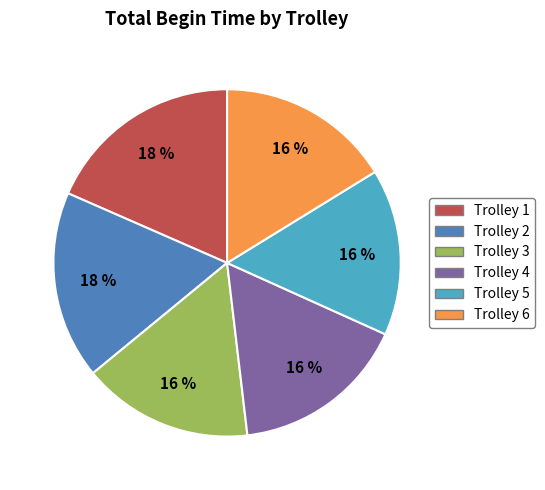

Is it true that Trolley 6 is 22% of the pie?

False